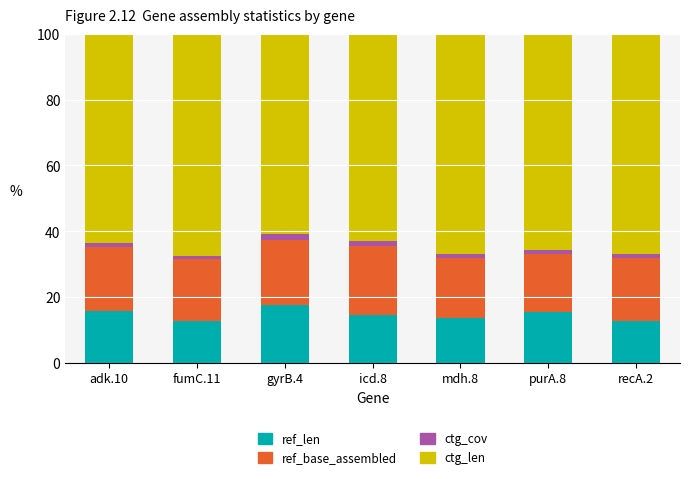

The value of ref_len at recA.2 is 7.8. True or false?

False